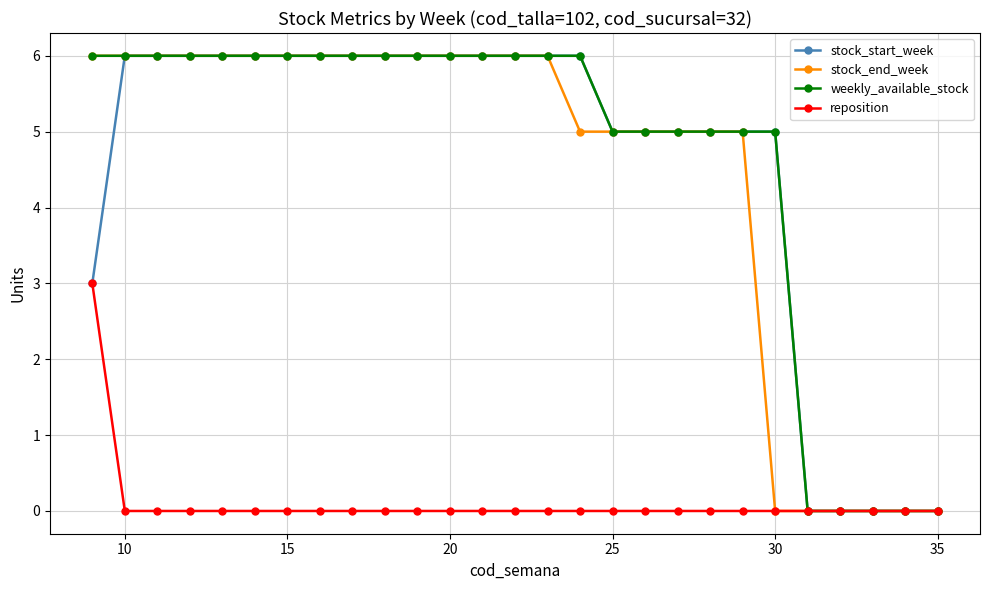

What is the maximum value shown in the chart?

6